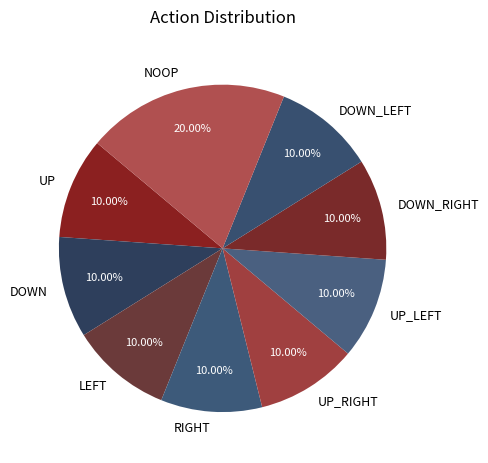

Is there a majority slice in this chart?

No